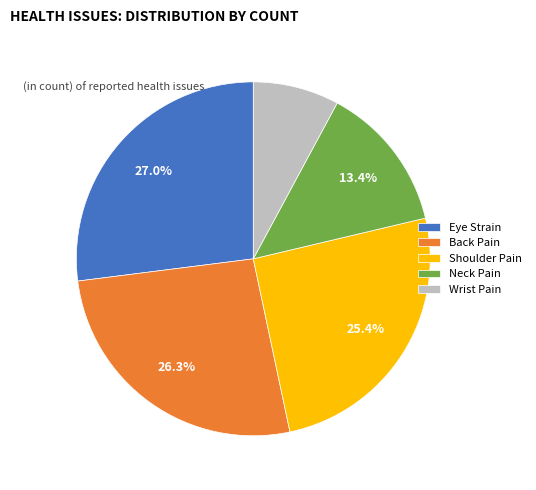

How many segments does this pie chart have?

5